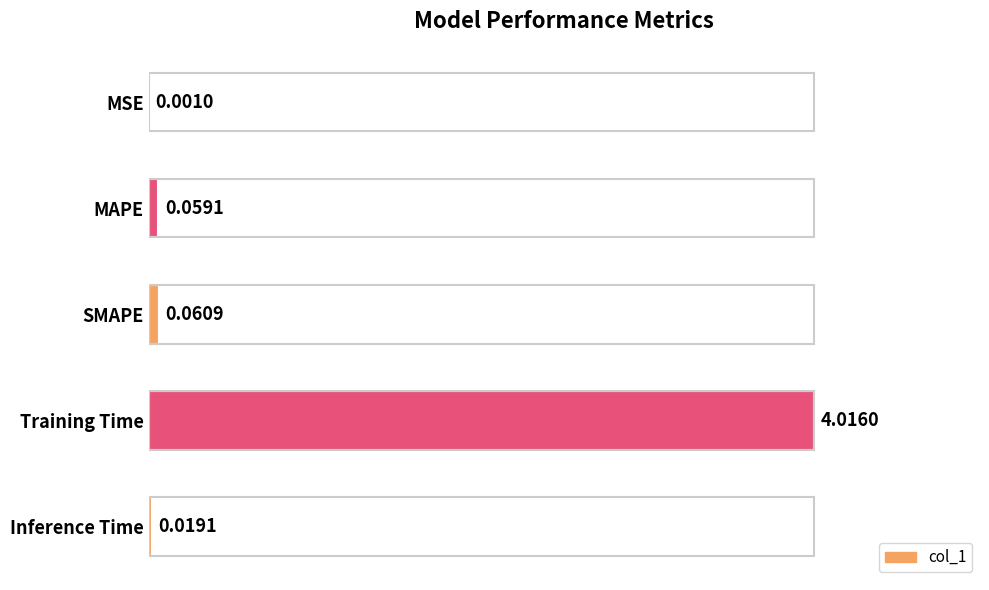

What is the sum of all values?

4.2